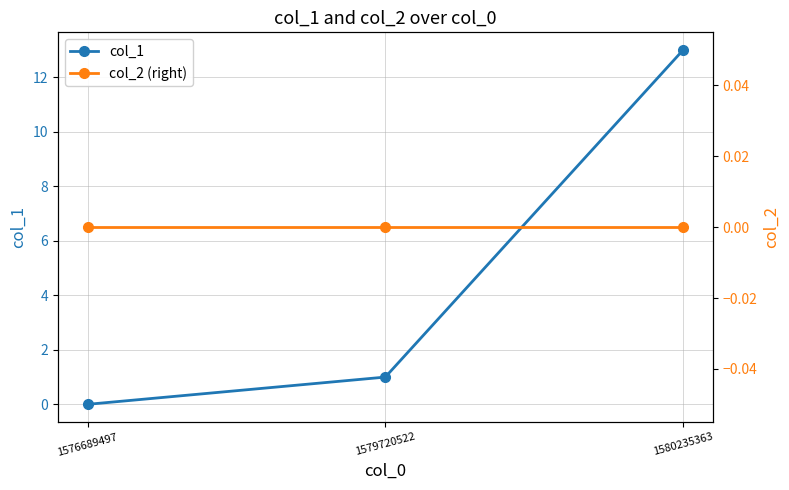

Reading left to right, transcribe all the data shown in this chart.

col_1: 0	1	13
col_2 (right): 0	0	0